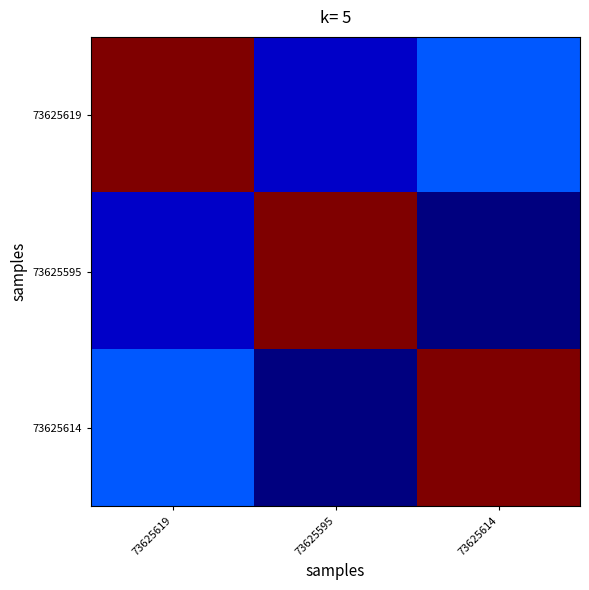

Which label corresponds to the largest value in the chart?

73625619